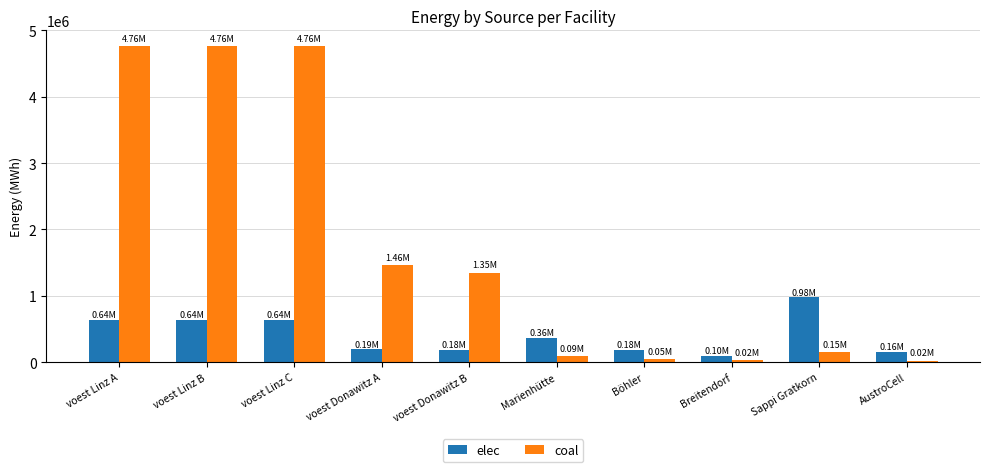

What is the sum of all elec values?

4051008.0